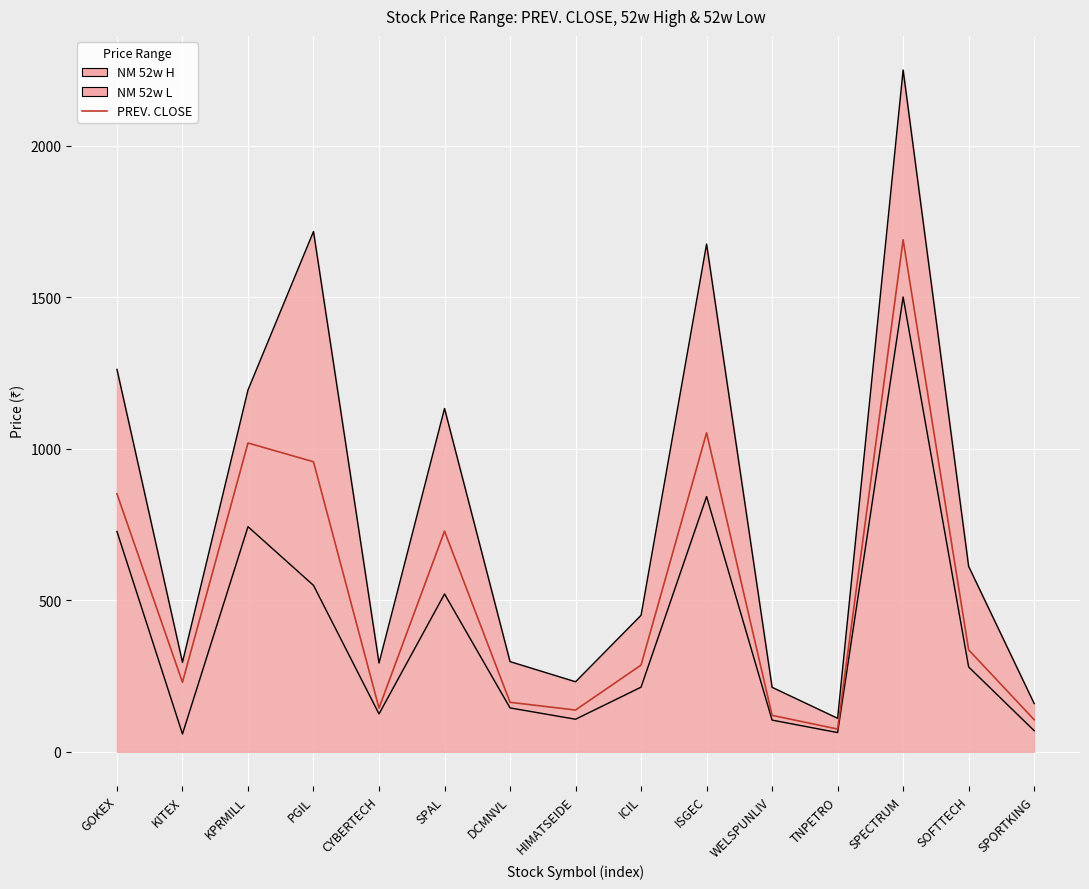

The value at SPORTKING is 182.2. True or false?

False